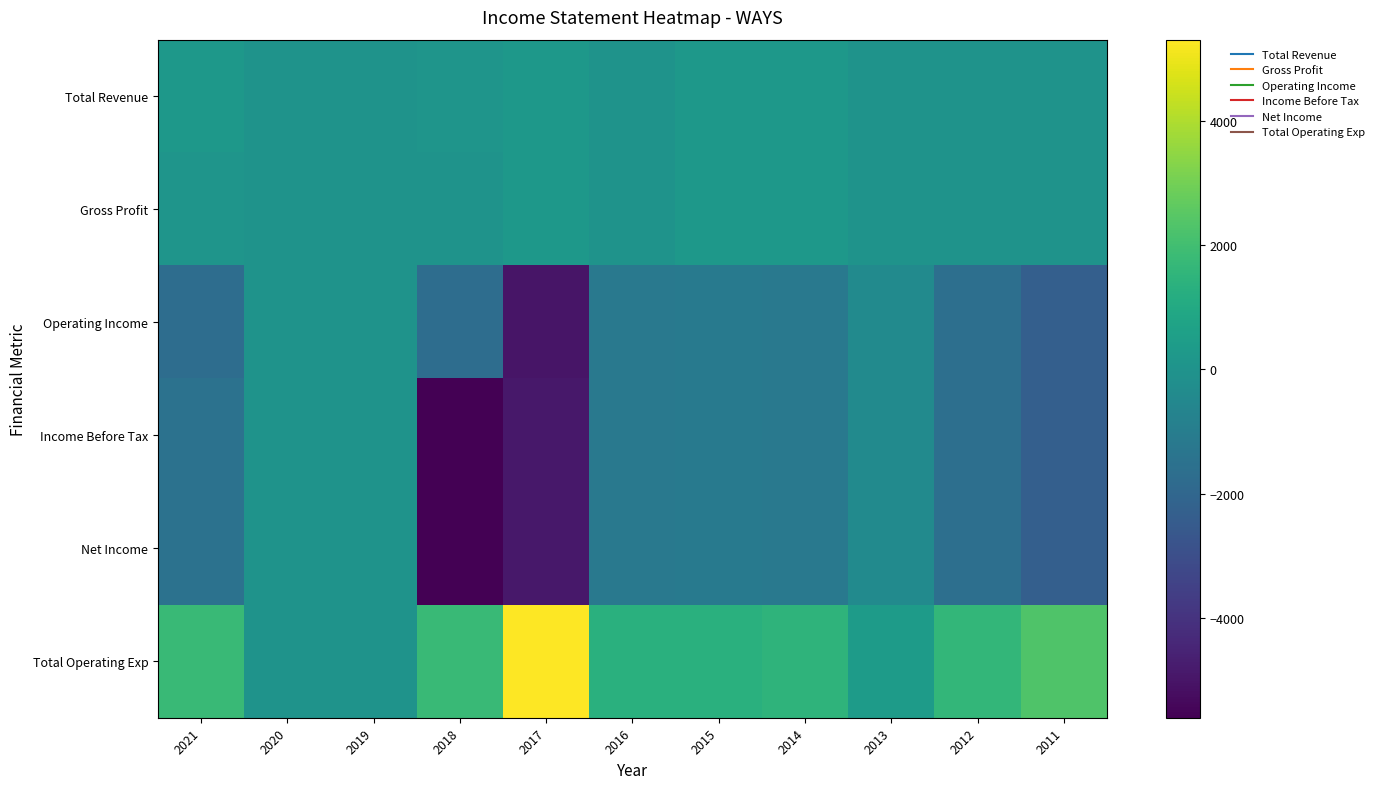

What is the total value across all series at 2018?

-11000